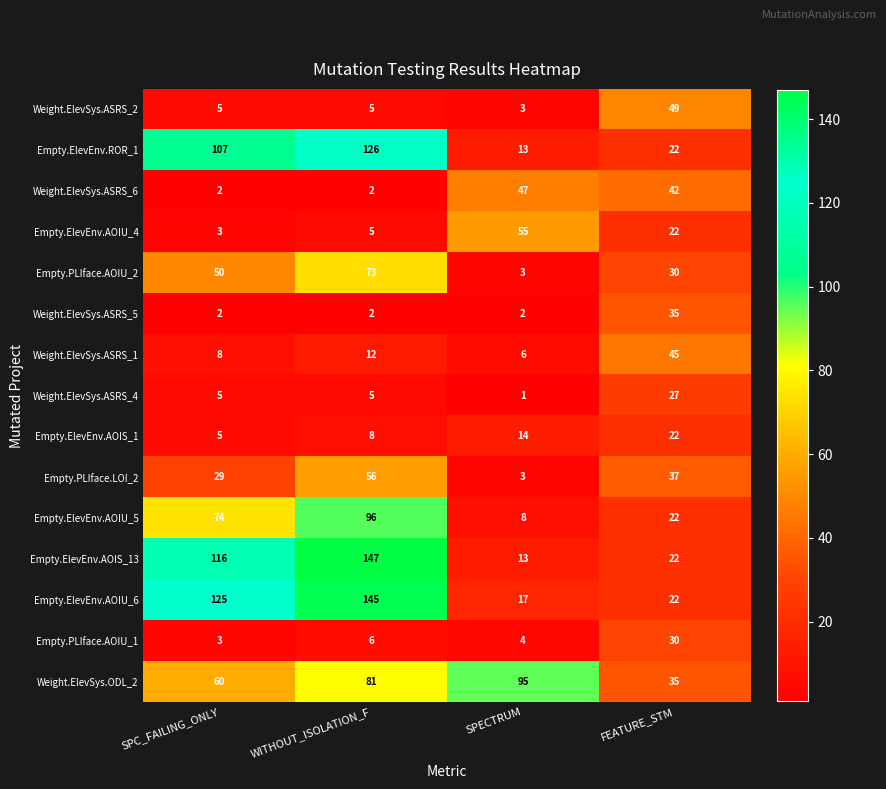

The Empty.ElevEnv.AOIS_13 series shows 12 at FEATURE_STM. True or false?

False